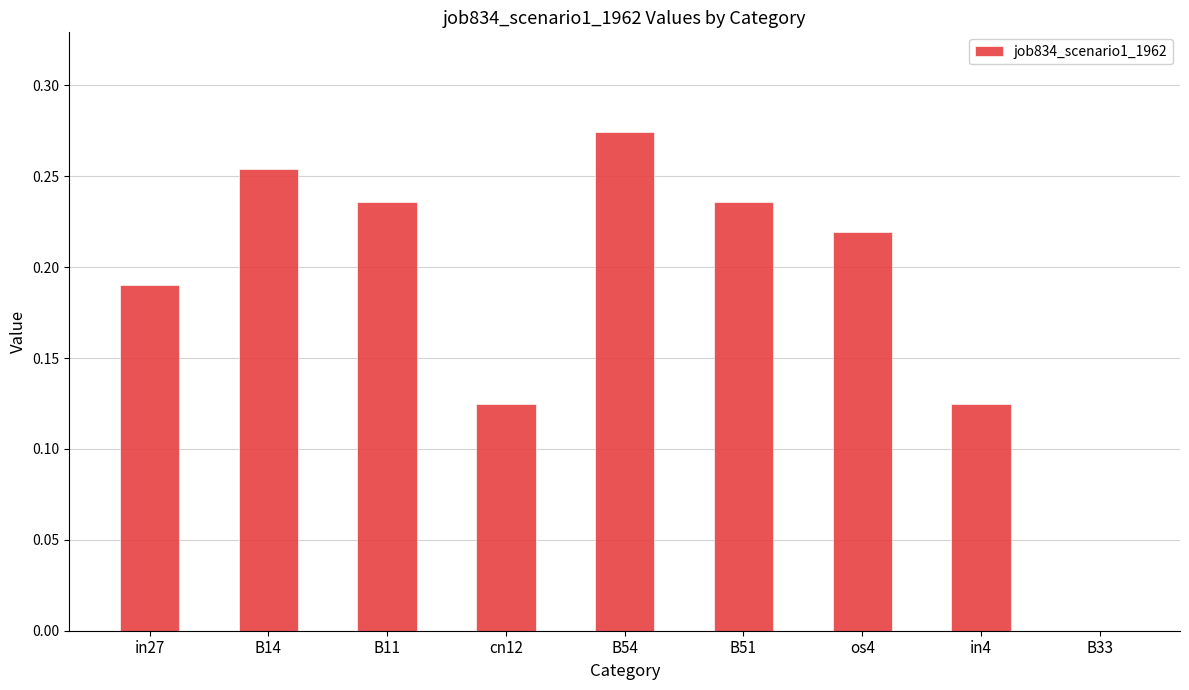

How many series are shown in this chart?

1